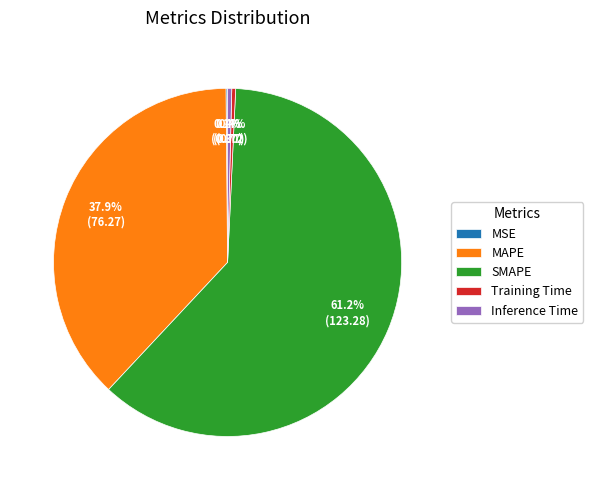

To the nearest percent, what percentage of the pie is MAPE?

38%